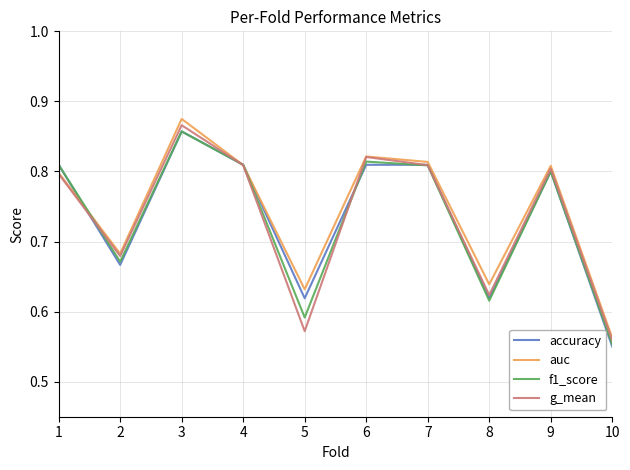

At which label is g_mean closest to 0?

10